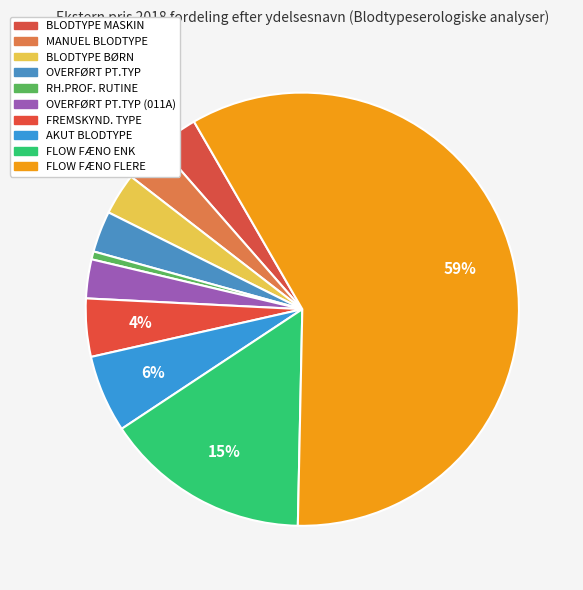

Count the number of slices in the pie.

10